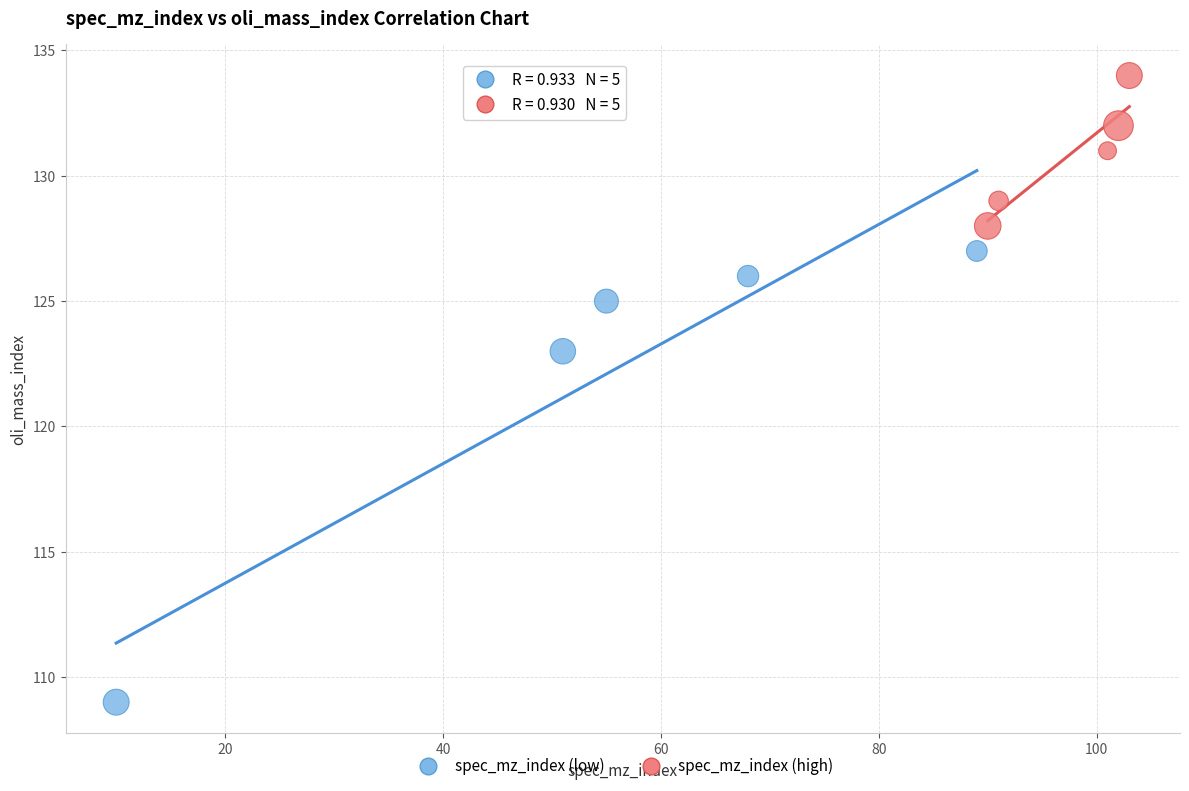

Which series has the largest Y range (max minus min)?

spec_mz_index (low)